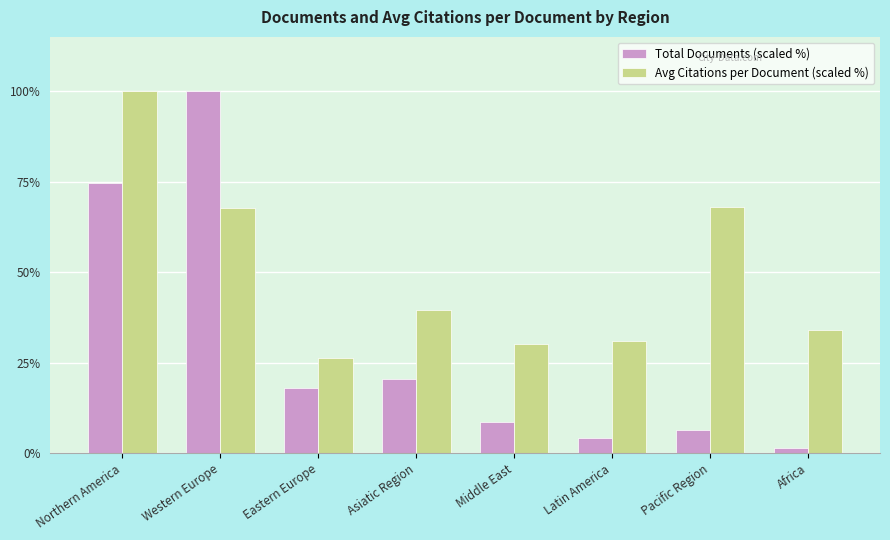

What is the difference between the maximum and minimum values in the Avg Citations per Document (scaled %) series?

73.8